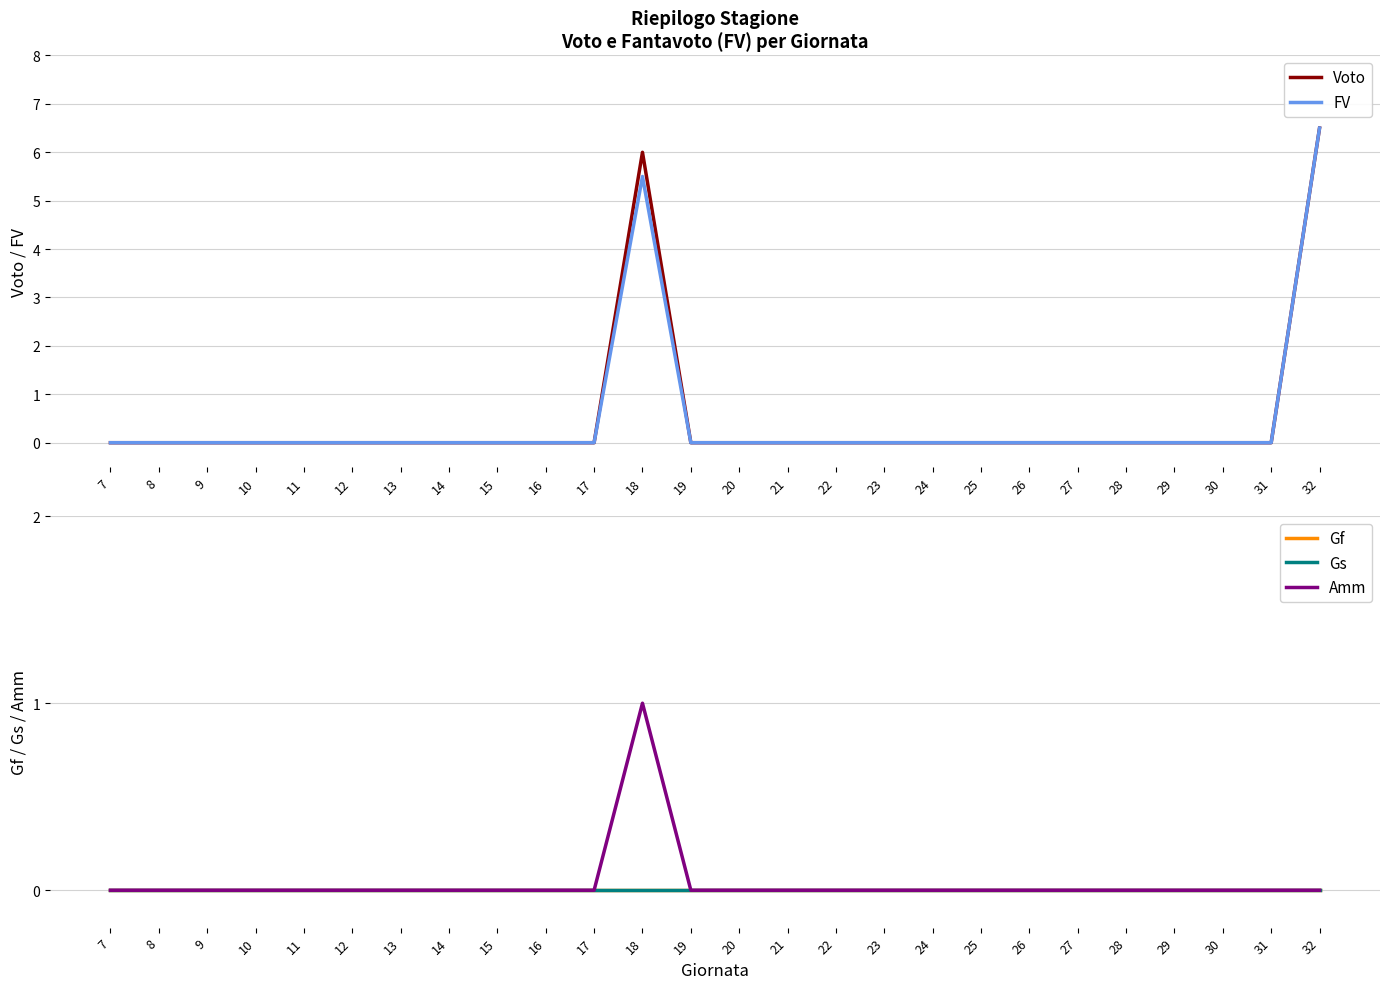

What are all the series names shown in the legend?

Voto, FV, Gf, Gs, Amm